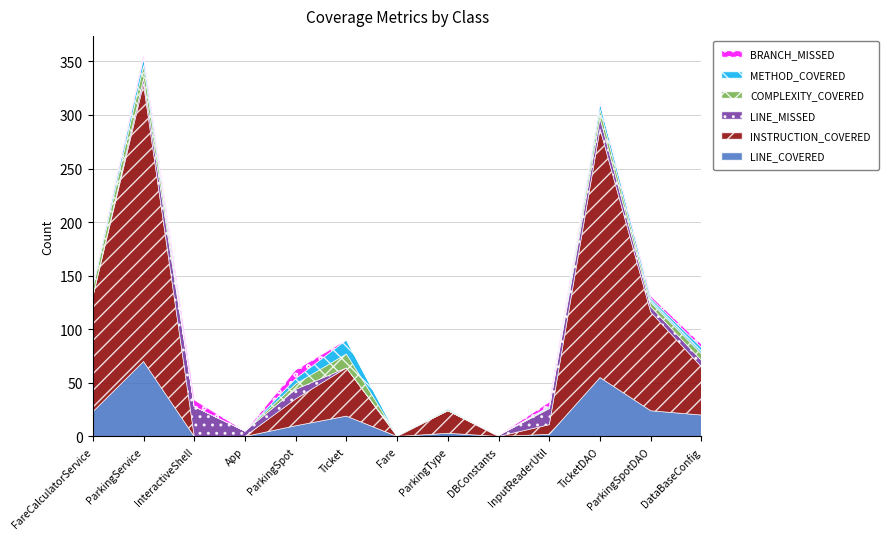

Reading left to right, what are all the values shown in this chart?

LINE_COVERED: 23	70	0	0	10	19	0	3	0	2	55	24	20
INSTRUCTION_COVERED: 107	259	0	0	25	45	0	21	0	9	232	92	45
LINE_MISSED: 0	5	28	5	9	0	1	0	1	15	10	5	6
COMPLEXITY_COVERED: 8	12	0	0	5	13	0	1	0	1	8	4	6
METHOD_COVERED: 3	7	0	0	5	13	0	1	0	1	6	4	6
BRANCH_MISSED: 1	3	6	0	8	0	0	0	0	4	1	2	3